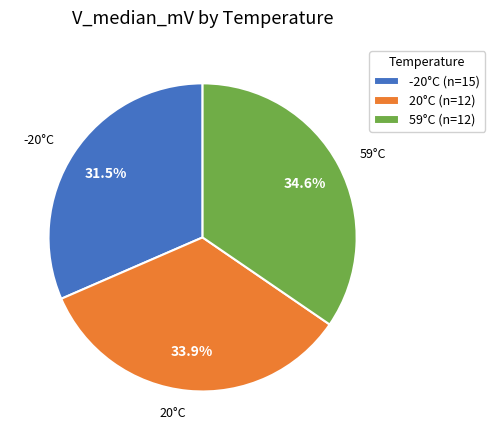

Is it true that 20°C (n=12) is 27% of the pie?

False